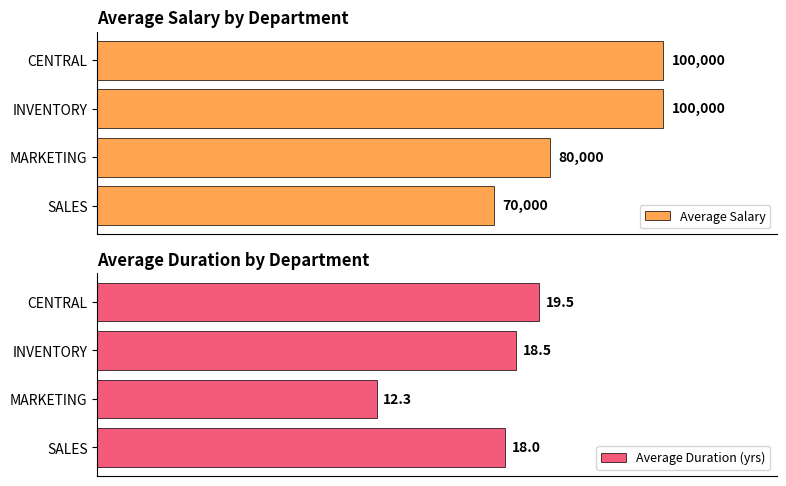

Which series has the widest spread of values?

Average Salary